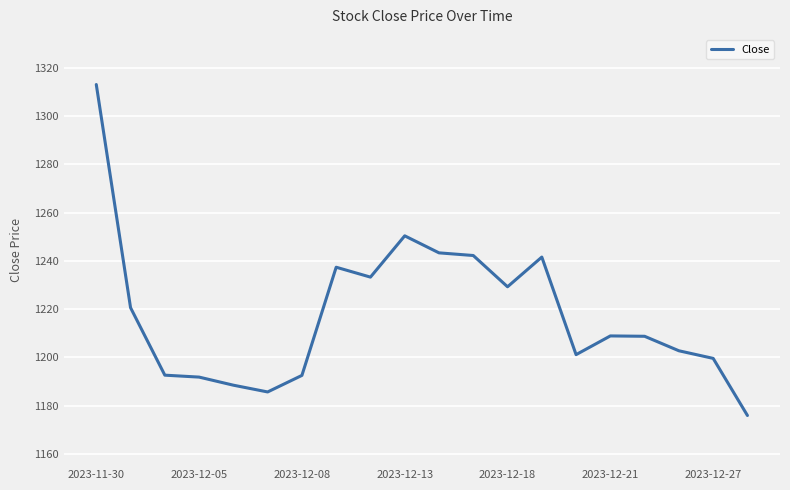

What is the minimum value shown in the chart?

1175.9